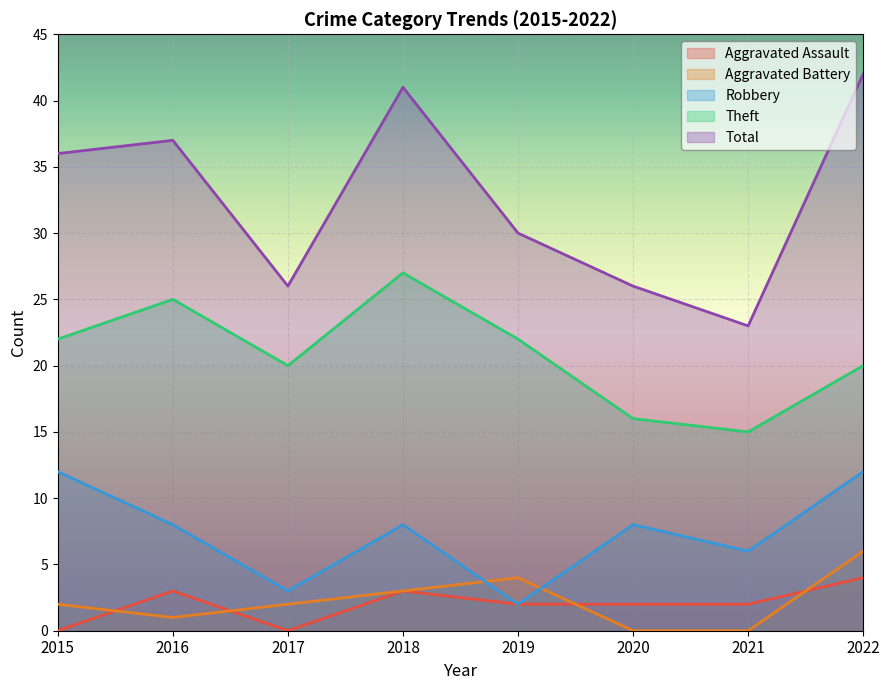

At which category is the sum across all series the highest?

2022